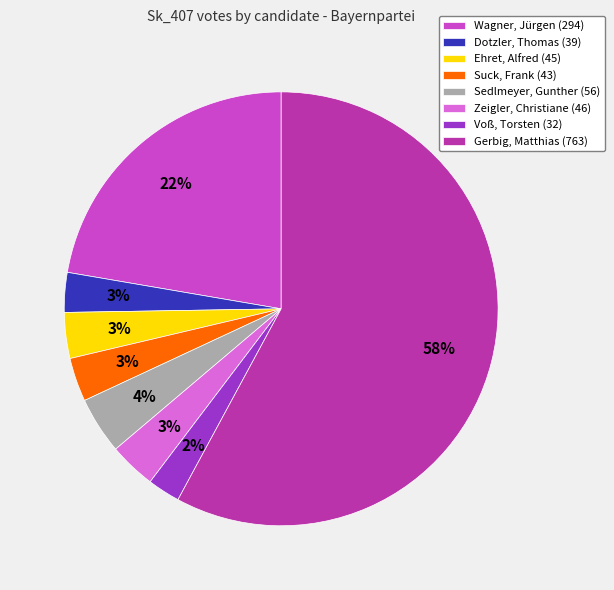

Between Dotzler, Thomas (39) and Sedlmeyer, Gunther (56), which is larger?

Sedlmeyer, Gunther (56)